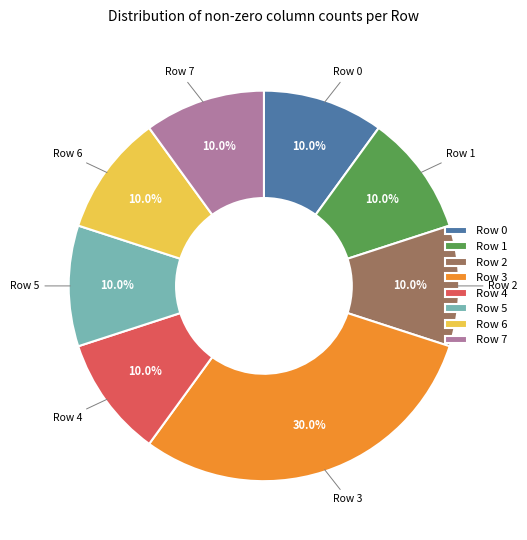

Which slice is the largest?

Row 3